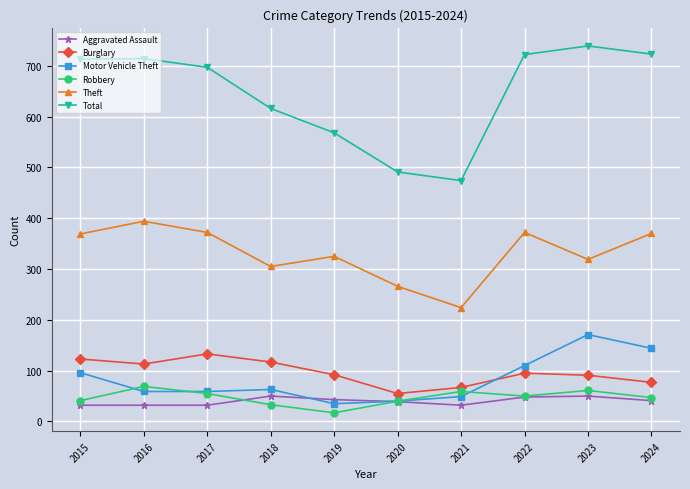

Does the chart have visible grid lines?

Yes